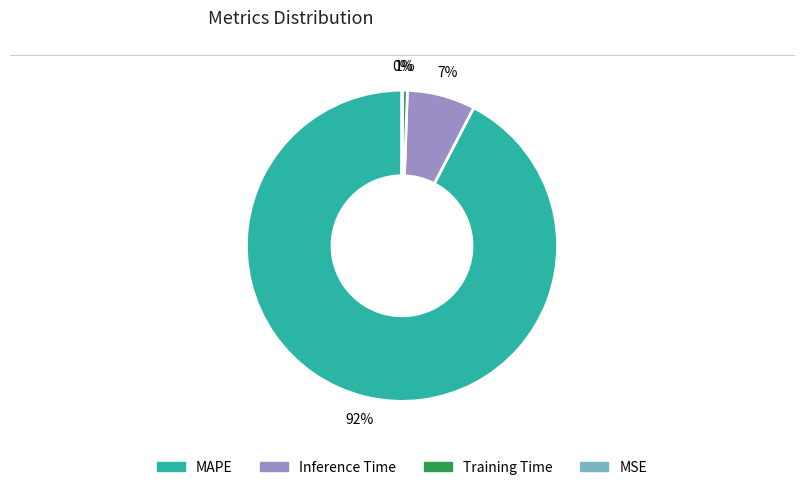

The Training Time slice represents 13% of the pie. True or false?

False